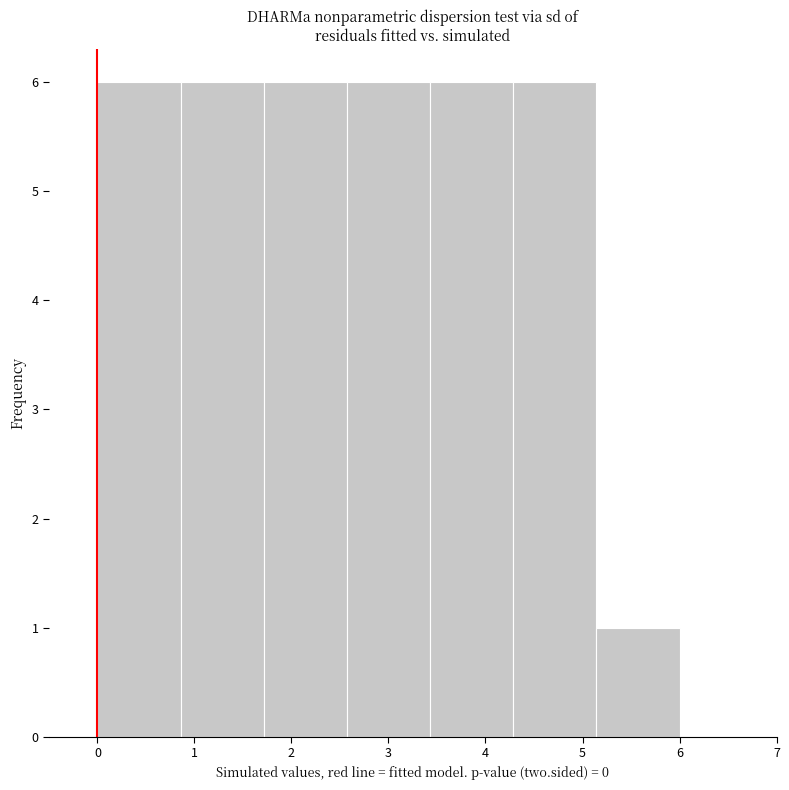

Reading left to right, transcribe this chart: for each bar, give the range it covers on the x-axis and its height. Neither the bar edges nor the heights are printed on the chart, so give them approximately, as read against the axes.

0.0 to 0.9: 6
0.9 to 1.7: 6
1.7 to 2.6: 6
2.6 to 3.4: 6
3.4 to 4.3: 6
4.3 to 5.1: 6
5.1 to 6.0: 1